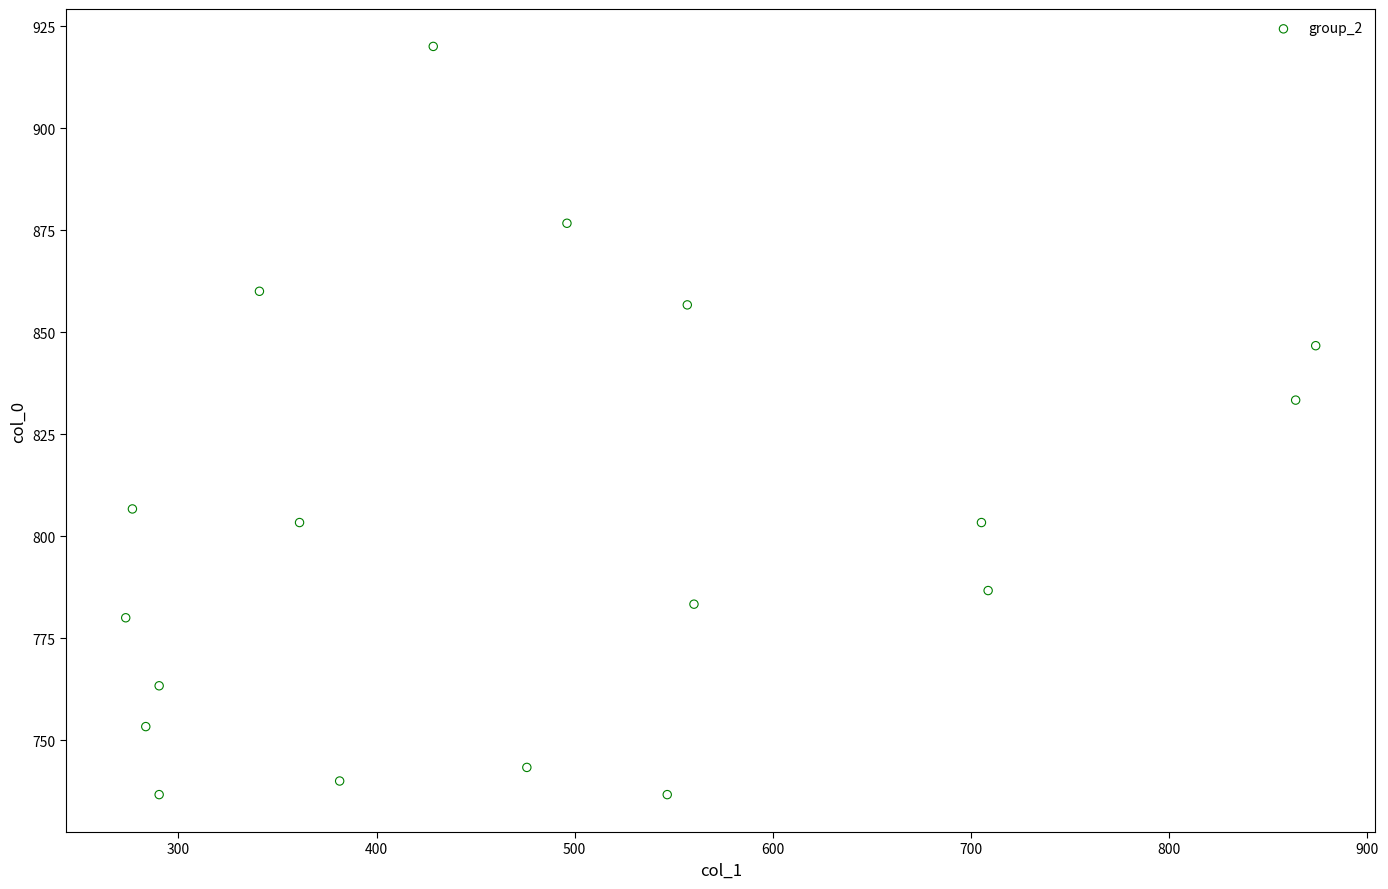

What is the range of X values (max minus min)?

600.8